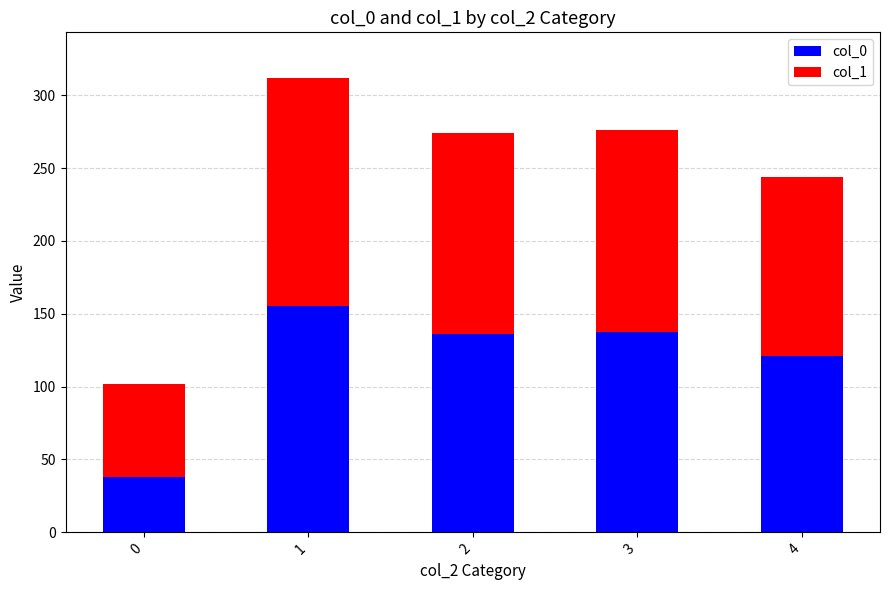

What is the difference between the maximum and second lowest values in the col_0 series?

34.3